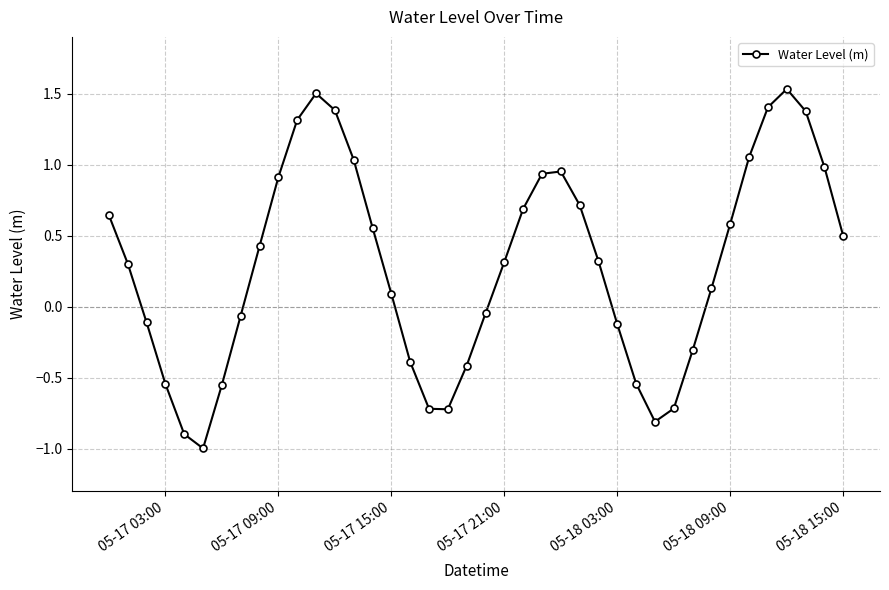

What is the value of the 6th point from the left?

-1.0